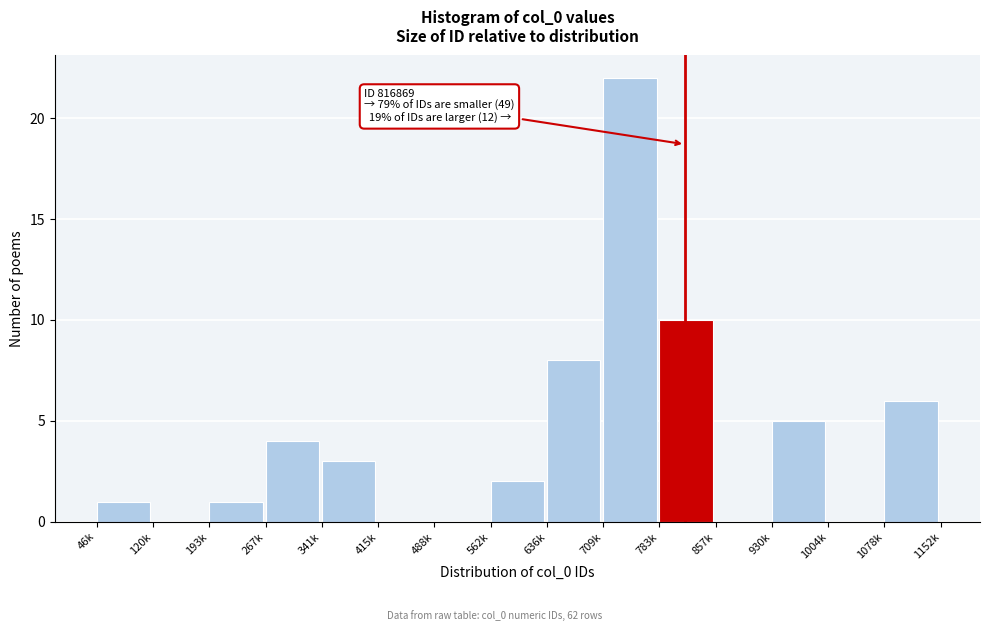

Reading left to right, list all the values displayed in this chart.

46k=1	120k=0	193k=1	267k=4	341k=3	415k=0	488k=0	562k=2	636k=8	709k=22	783k=10	857k=0	930k=5	1004k=0	1078k=6